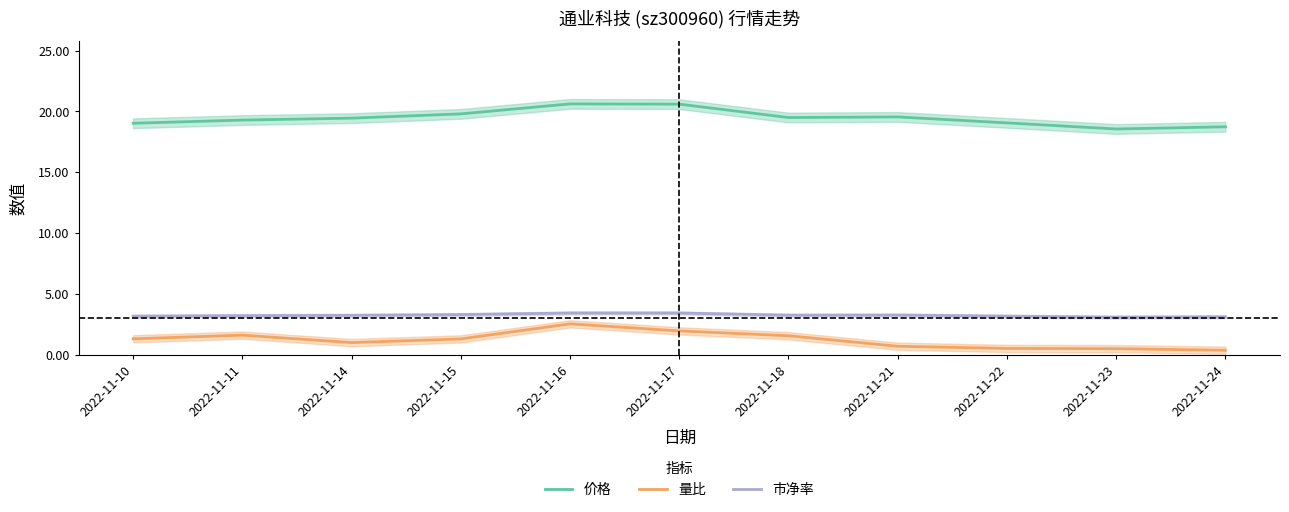

At how many categories does at least one series exceed 13?

11